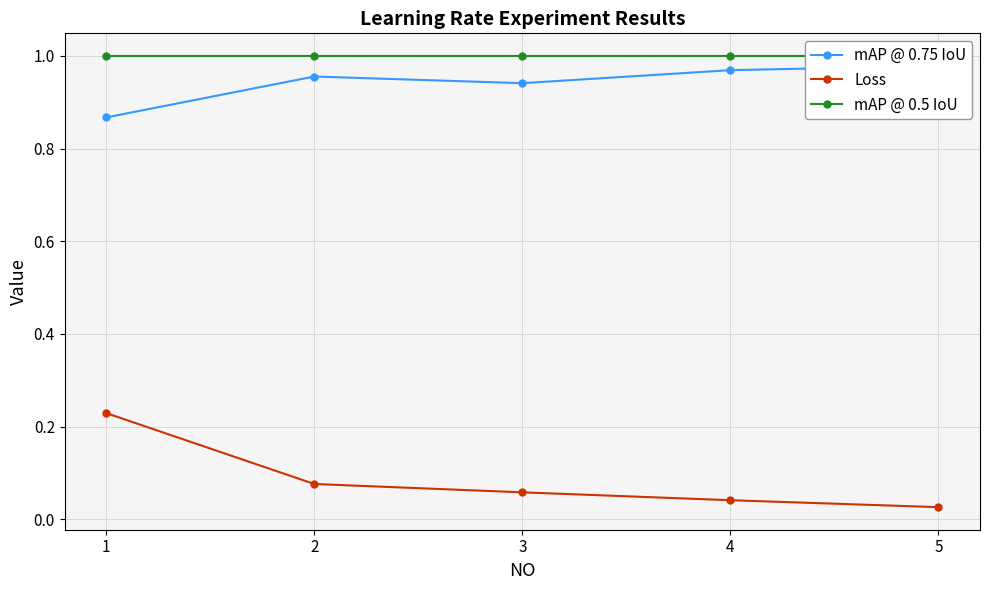

Where is the first local maximum for mAP @ 0.75 IoU?

2